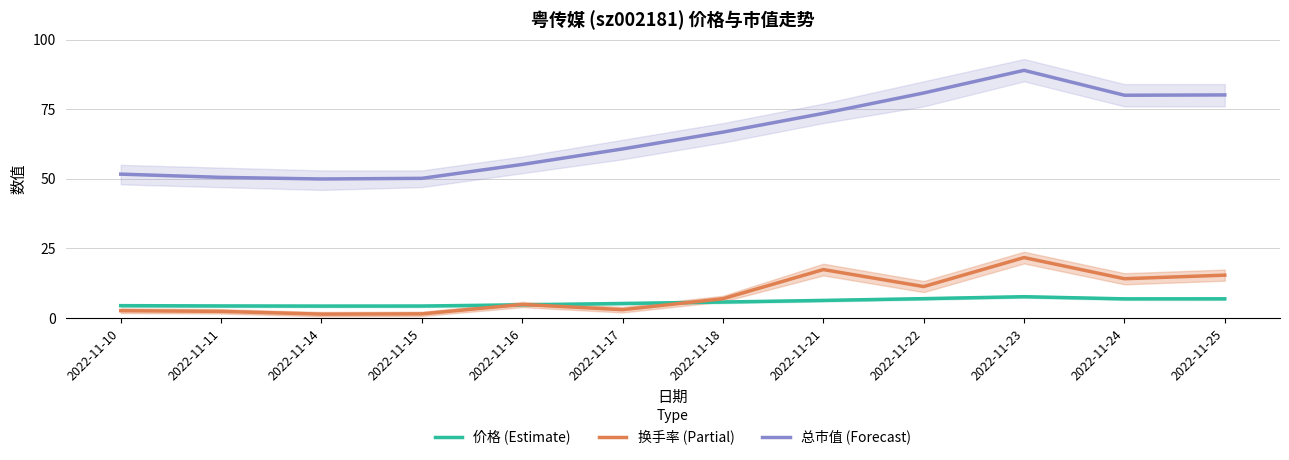

List the series in order of their peak value, highest first.

总市值 (Forecast), 换手率 (Partial), 价格 (Estimate)